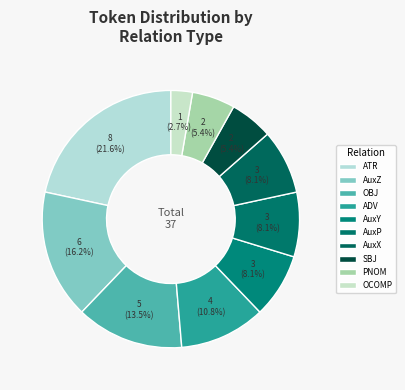

How many slices are in this pie chart?

10